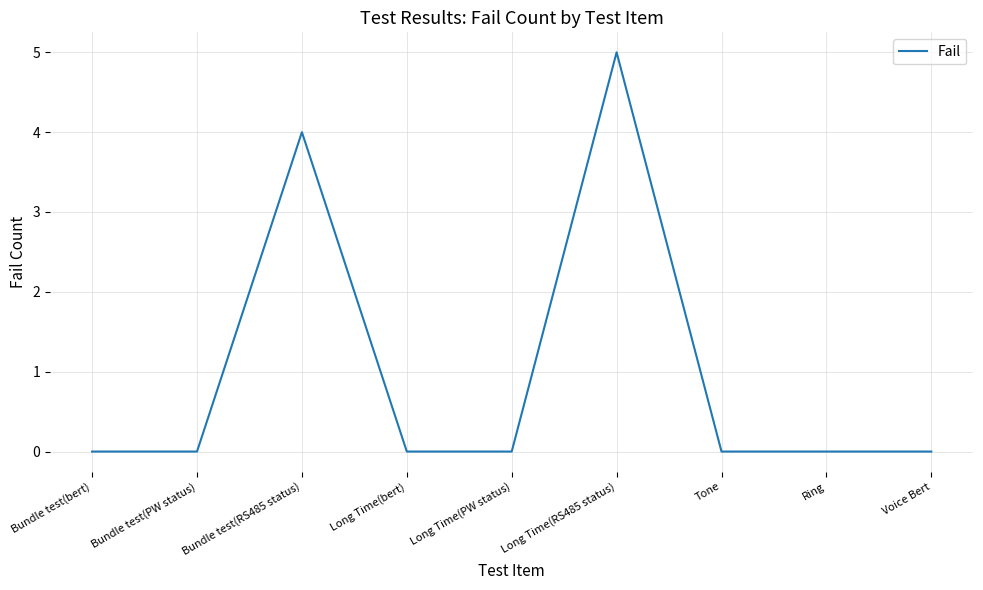

The chart shows a value of 0 at Tone. True or false?

True